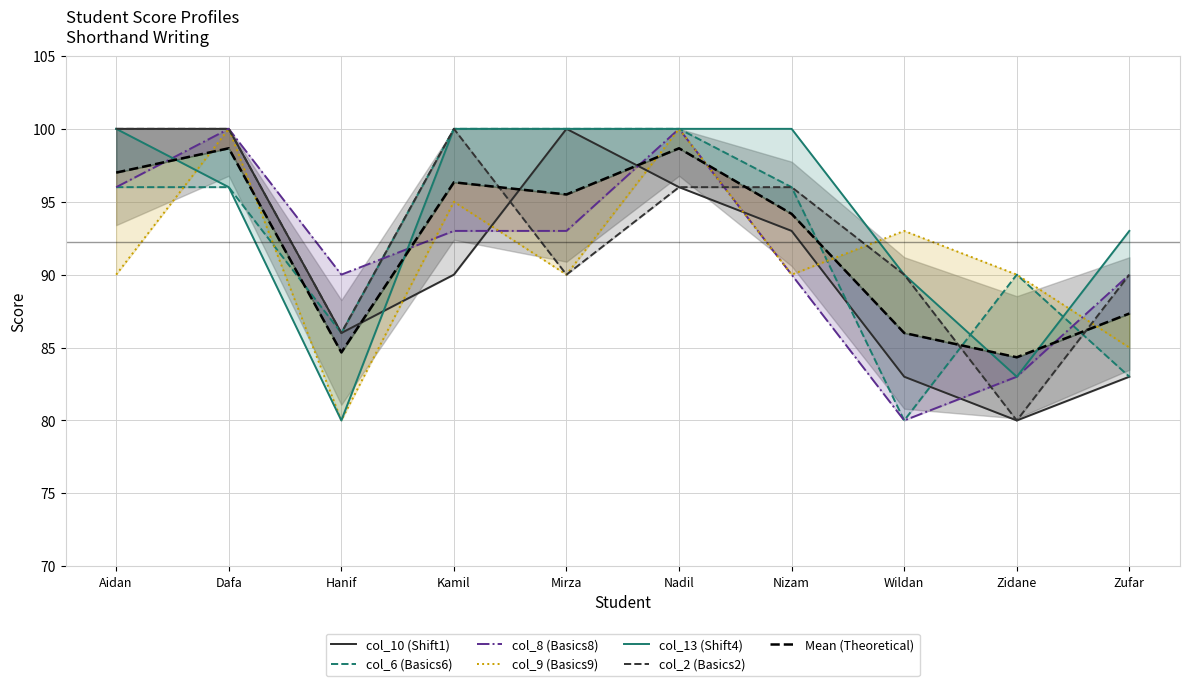

At Wildan, list the series in order from smallest to largest.

col_6 (Basics6), col_8 (Basics8), col_10 (Shift1), col_13 (Shift4), col_2 (Basics2), col_9 (Basics9)